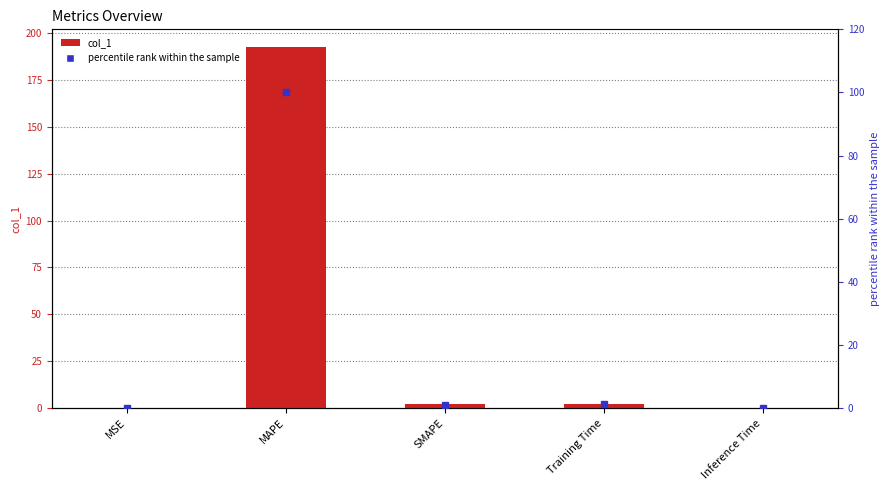

How many series are shown in this chart?

2